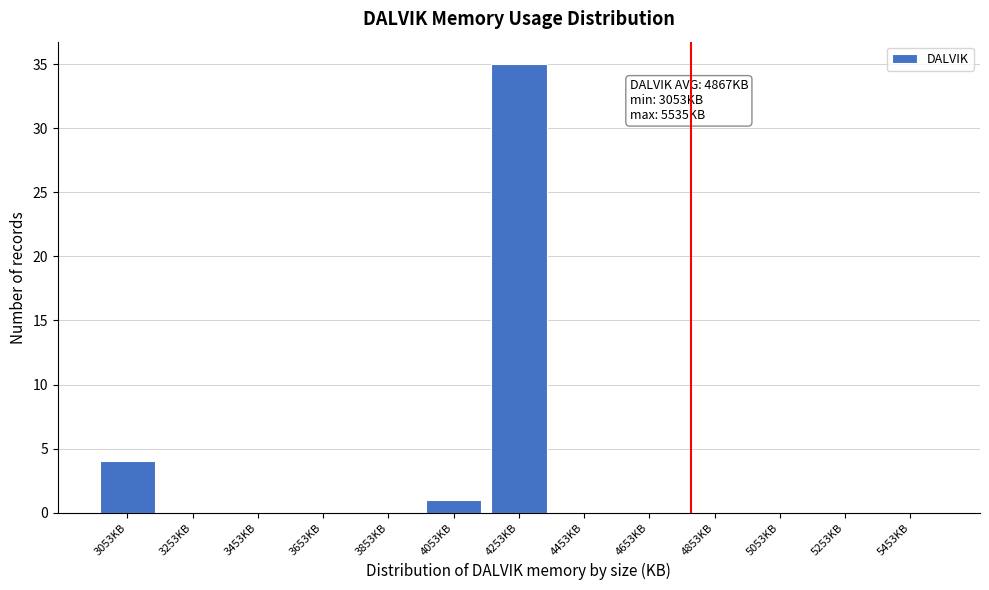

Reading right to left, transcribe all the data shown in this chart.

5453KB=0	5253KB=0	5053KB=0	4853KB=0	4653KB=0	4453KB=0	4253KB=35	4053KB=1	3853KB=0	3653KB=0	3453KB=0	3253KB=0	3053KB=4